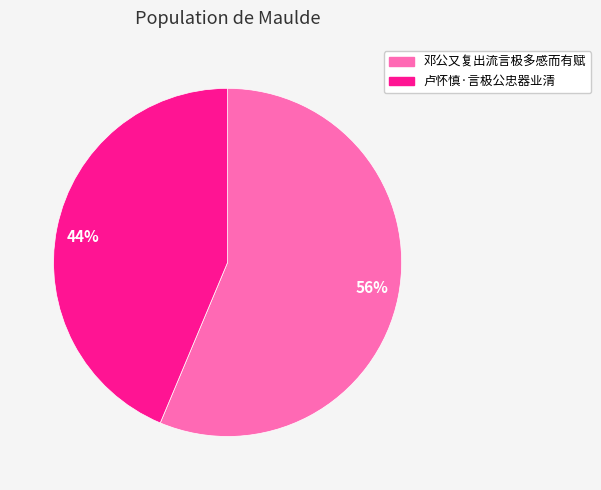

How many slices are in this pie chart?

2